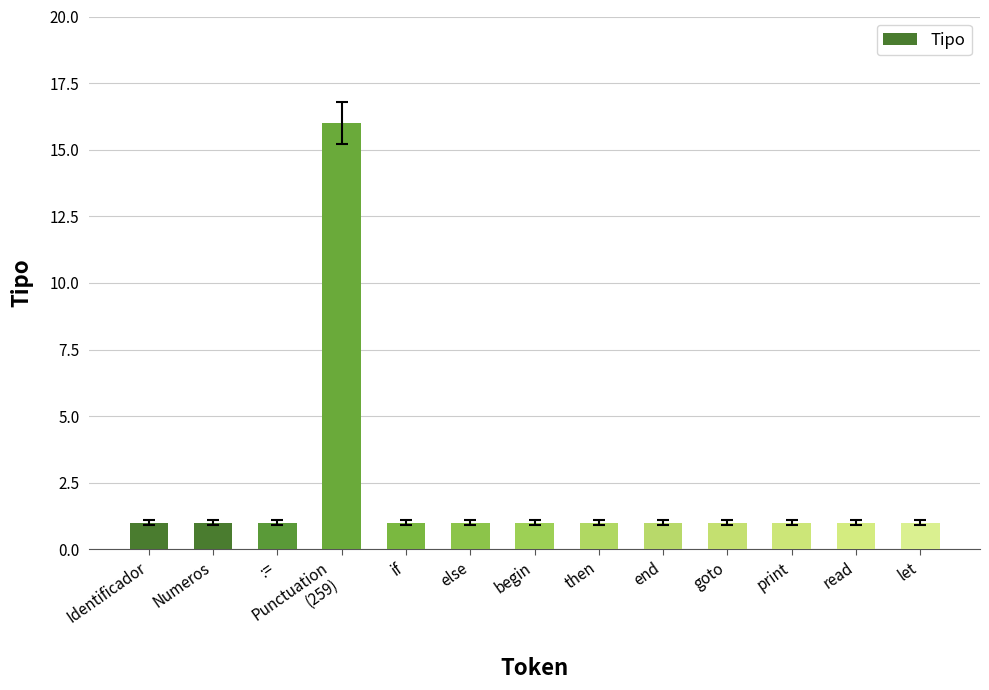

Reading left to right, transcribe all the data shown in this chart.

1	1	1	16	1	1	1	1	1	1	1	1	1